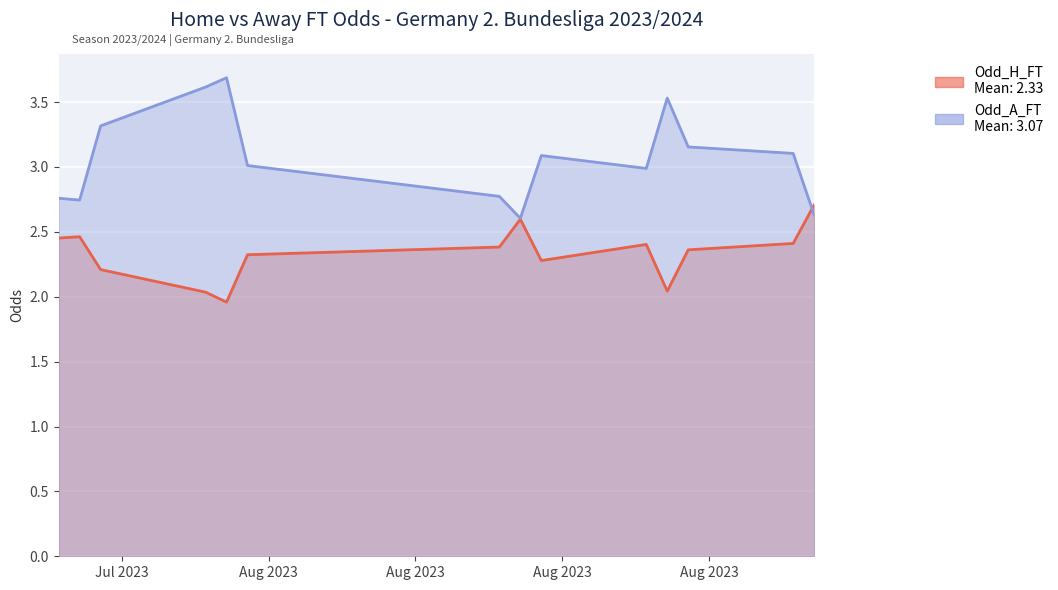

How many lines are shown in the chart?

2